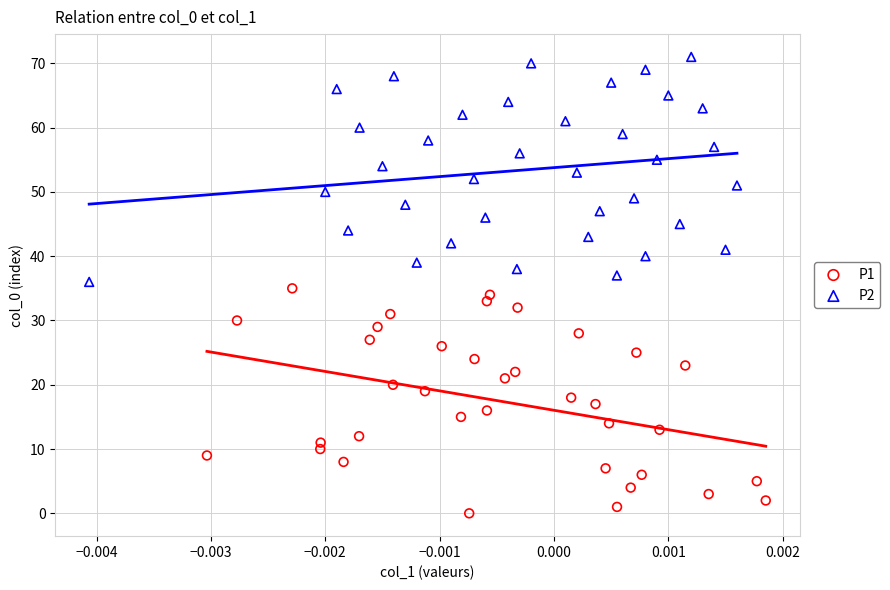

Which series reaches the maximum Y coordinate?

P2